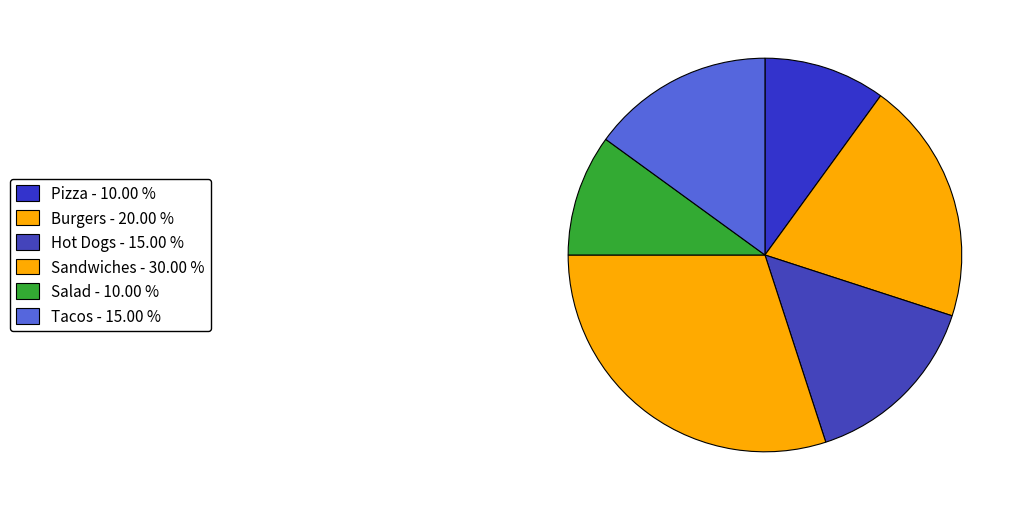

How many slices are in this pie chart?

6